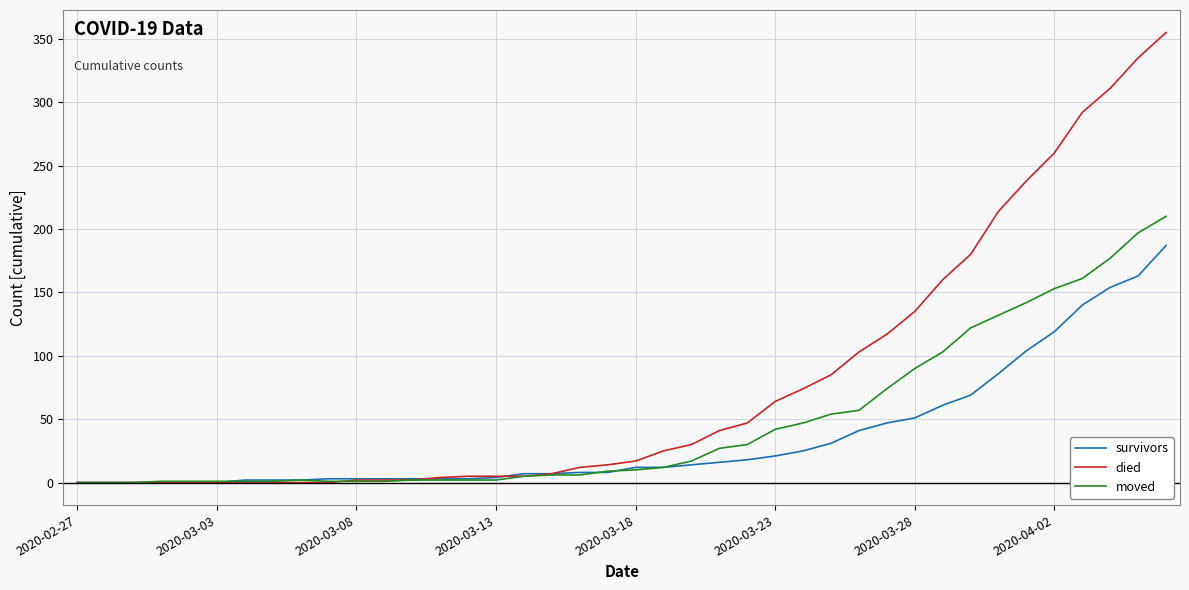

List the series in order of their overall mean, lowest first.

survivors, moved, died